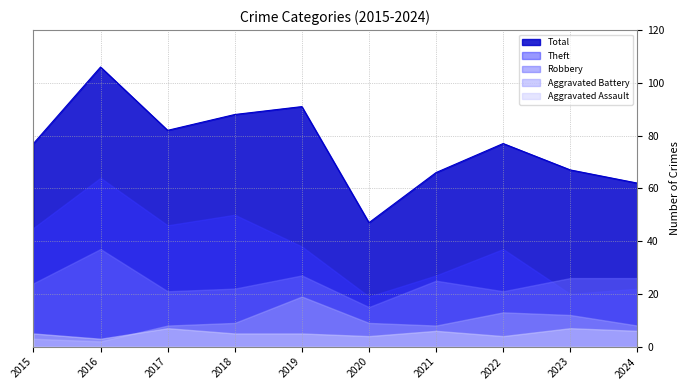

At which label does Theft first exceed 38?

2015